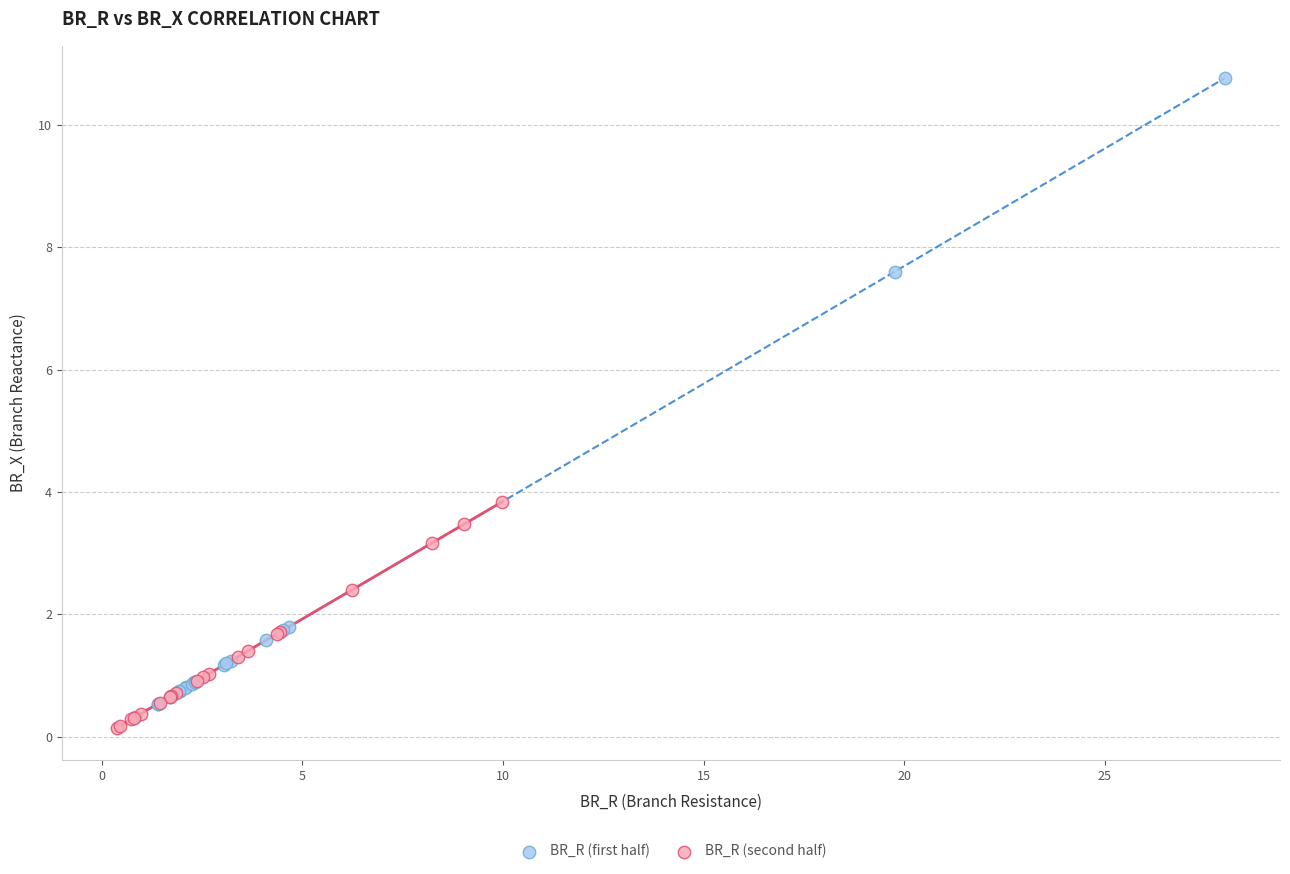

Which series reaches the minimum Y coordinate?

BR_R (second half)